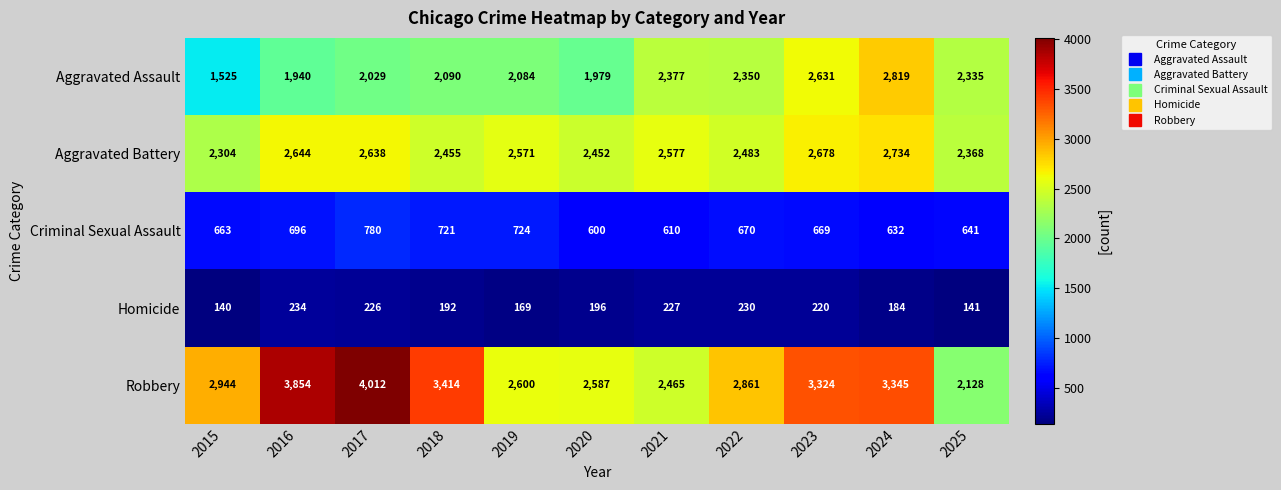

What is the total value across all series at 2015?

7576